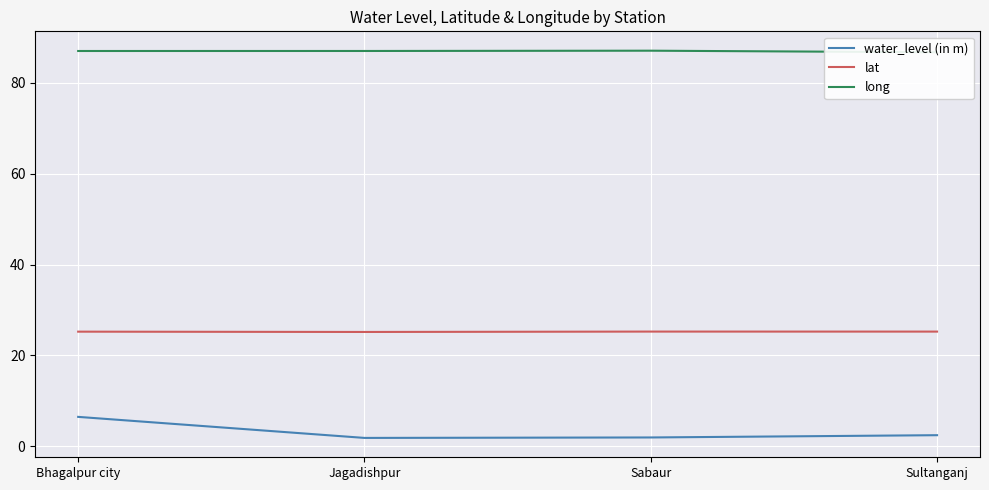

Is the value of lat at Bhagalpur city greater than the value of long at Sultanganj?

No